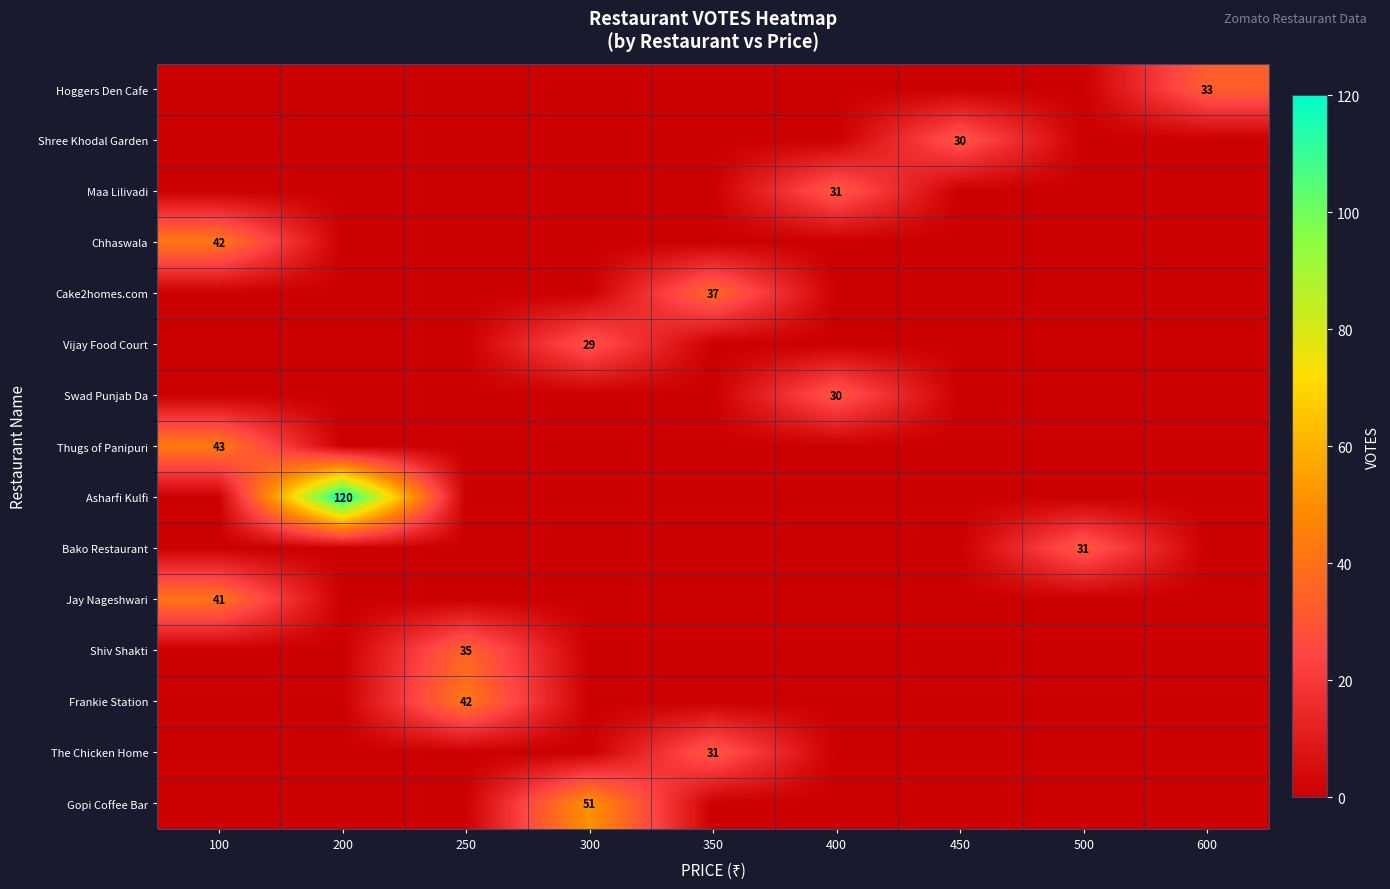

Is it true that Bako Restaurant equals 49 at 500?

False